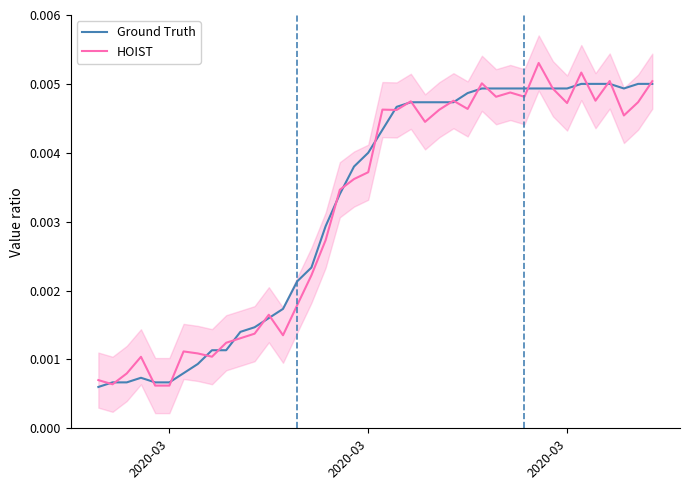

Does the chart display data point markers on the line(s)?

No